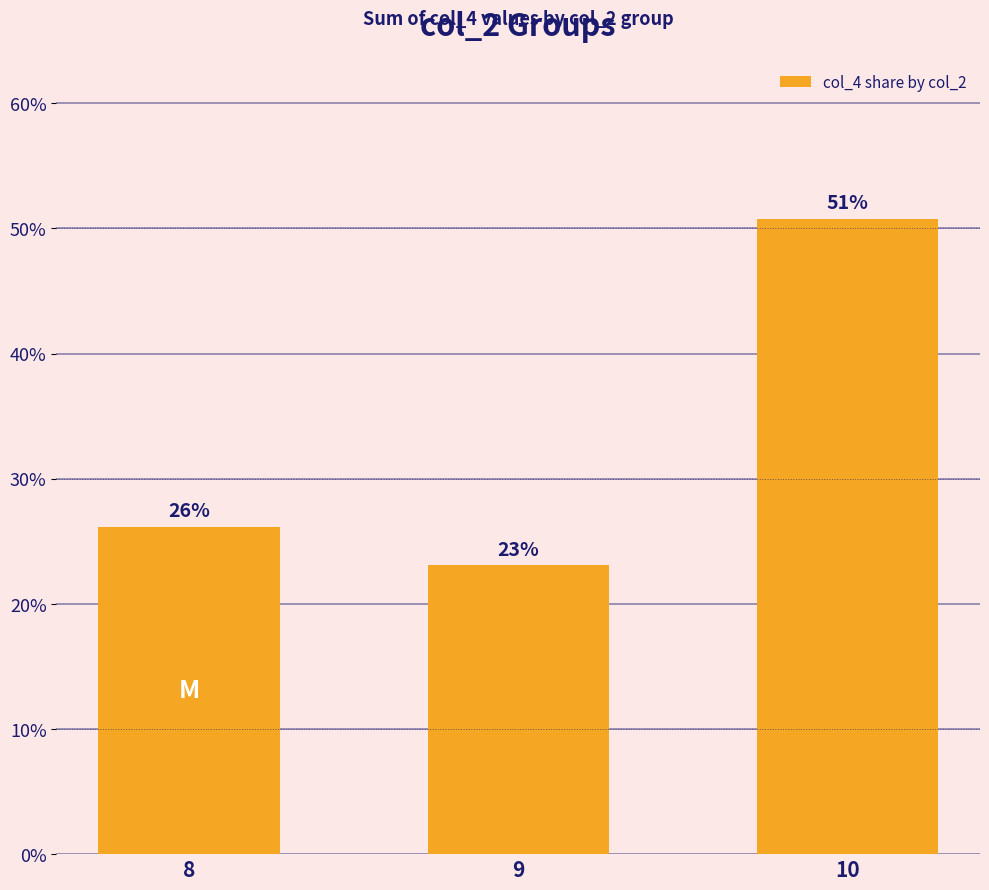

Read the value at 9.

23.1